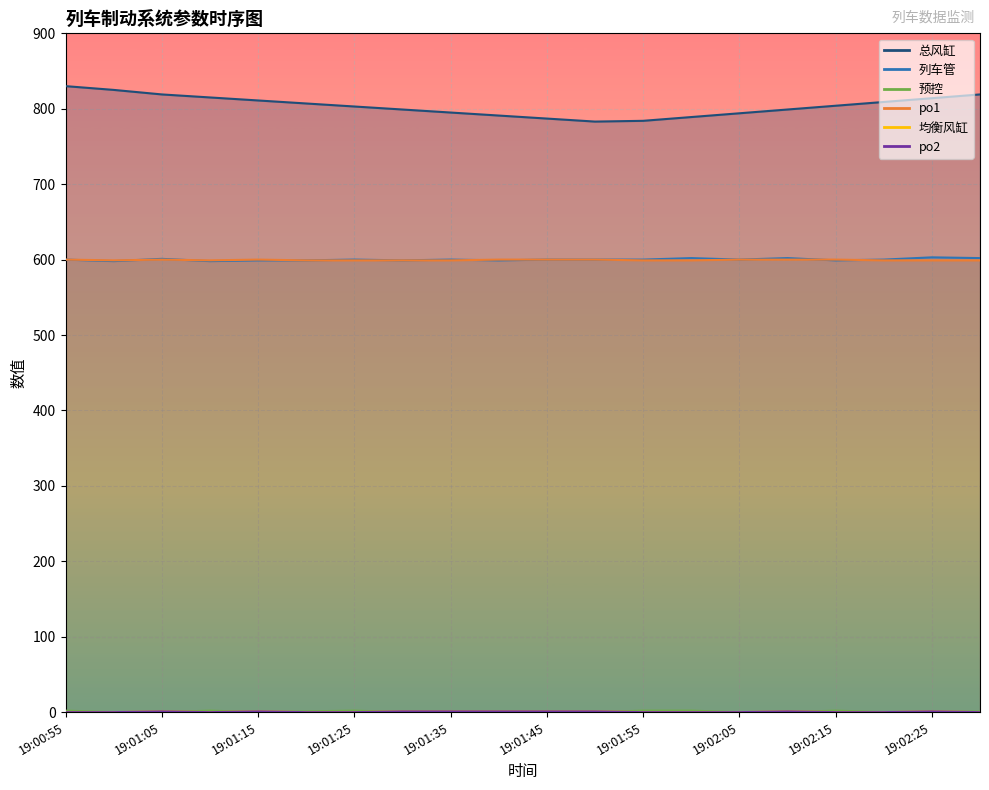

Which label corresponds to the largest value in the chart?

19:00:55